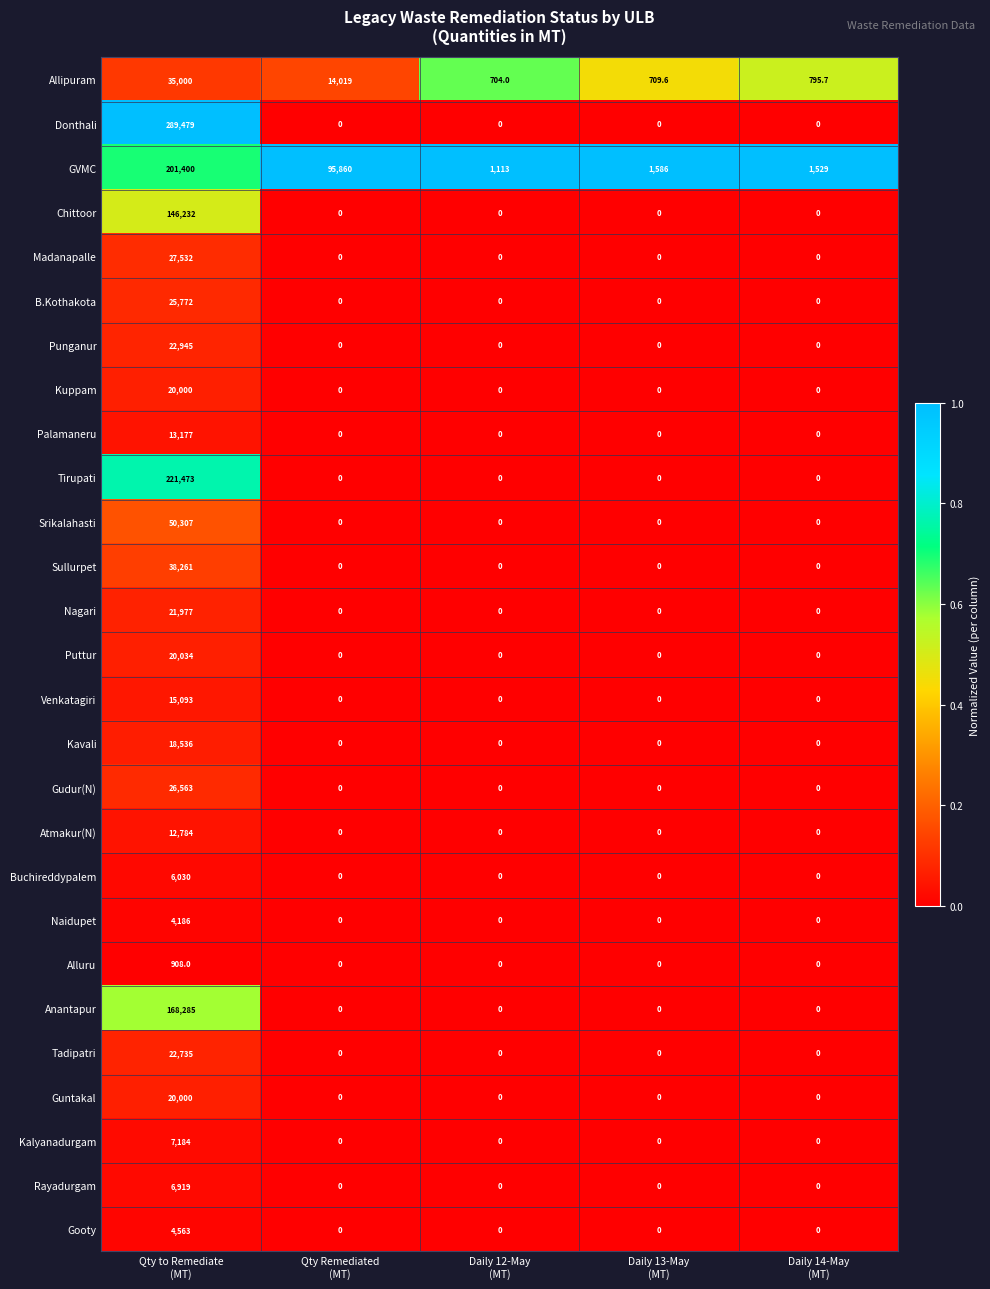

What is the maximum value shown in the chart?

289479.0